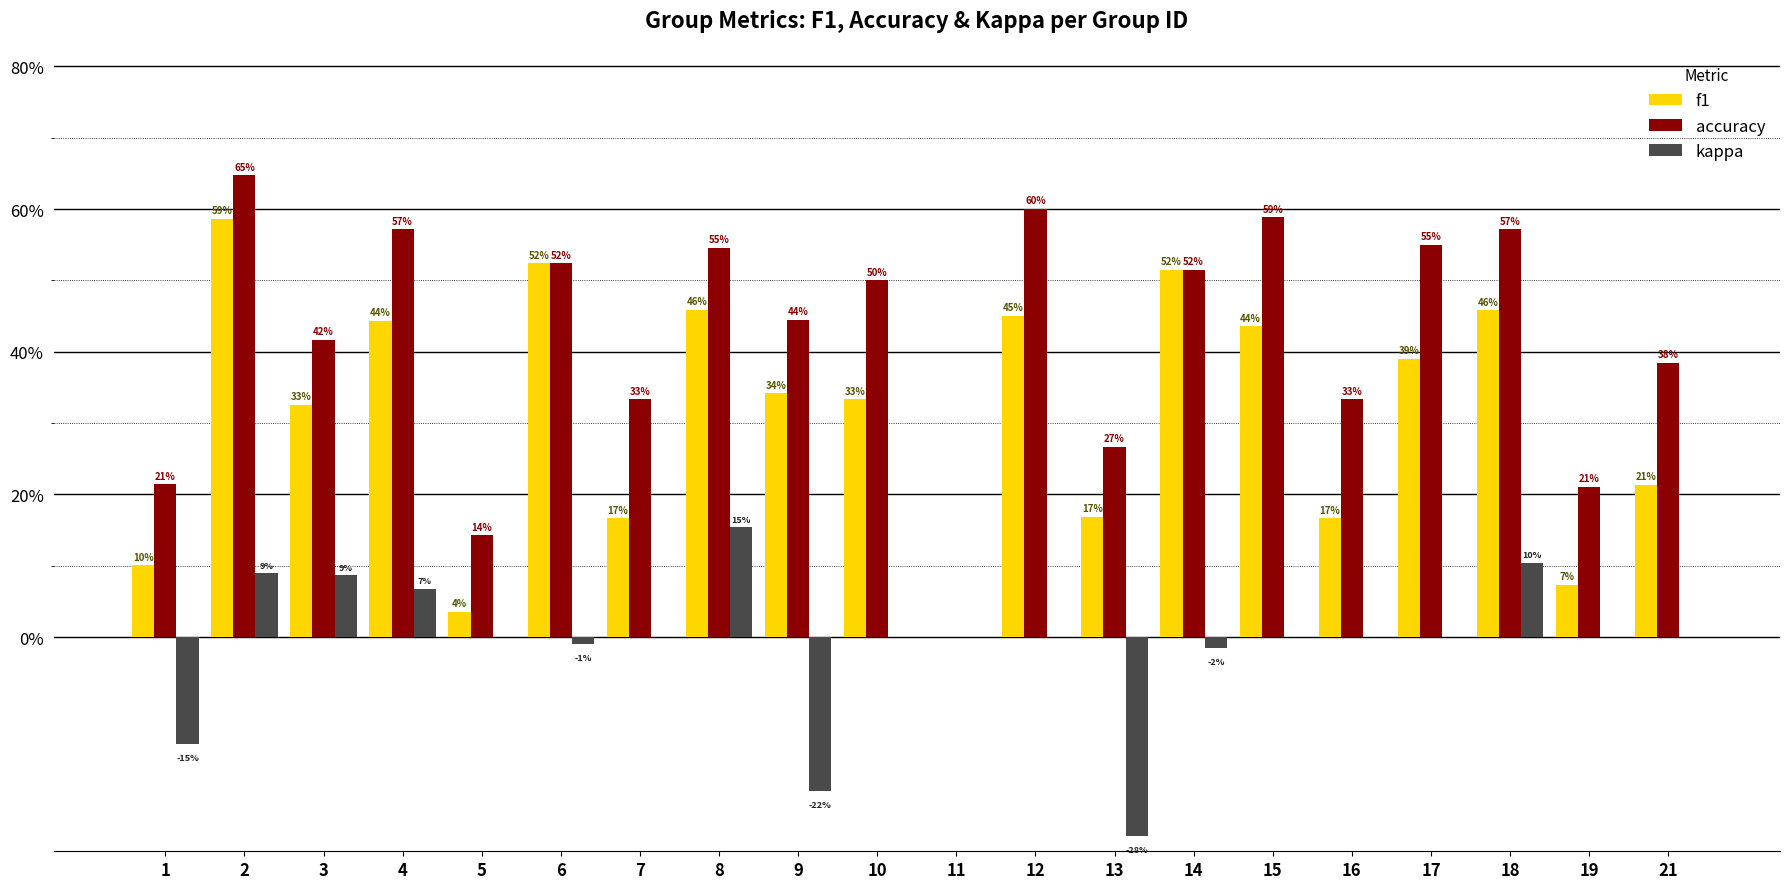

At which category does the chart reach its peak across all series?

2